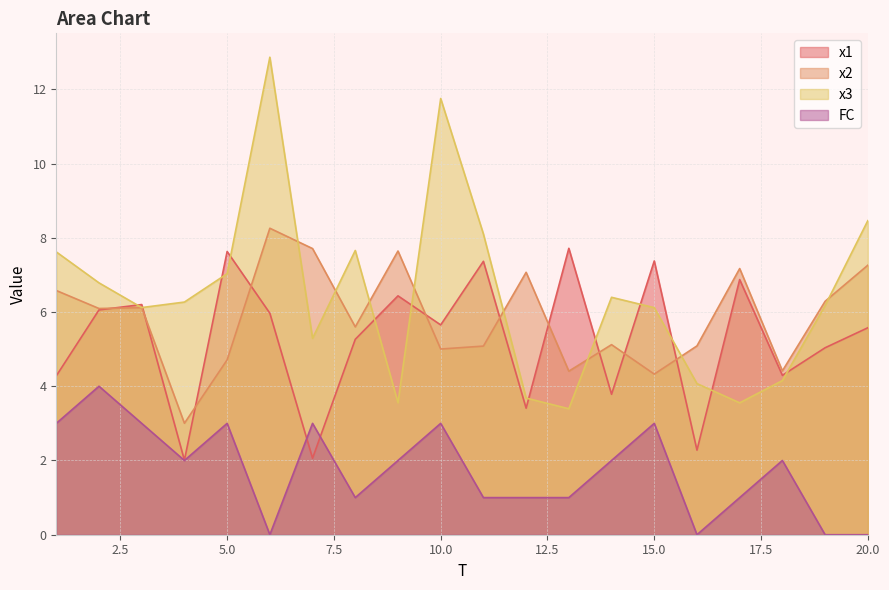

What is the sum of all x2 values?

116.9